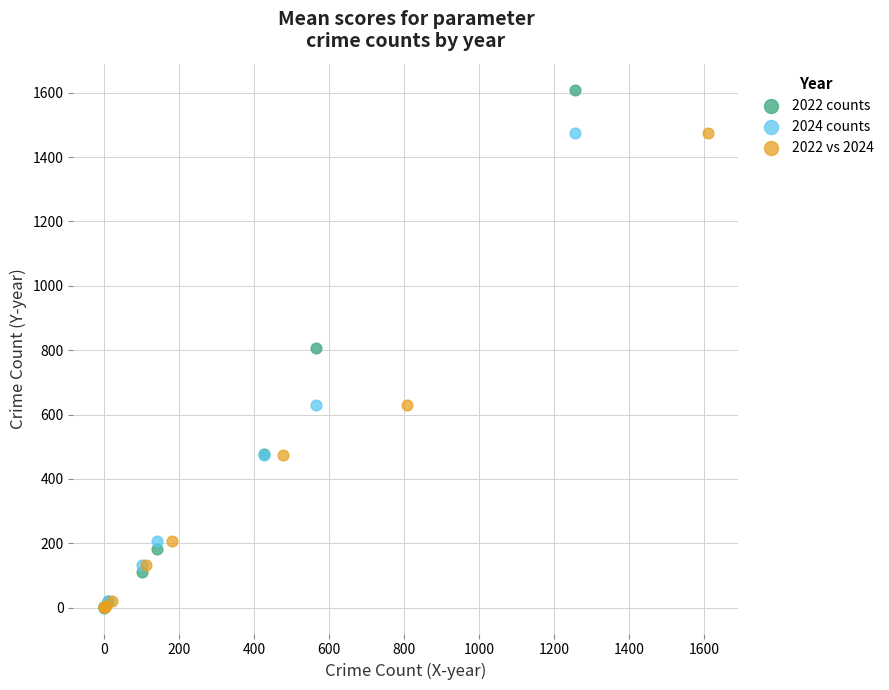

Which series reaches the maximum Y coordinate?

2022 counts